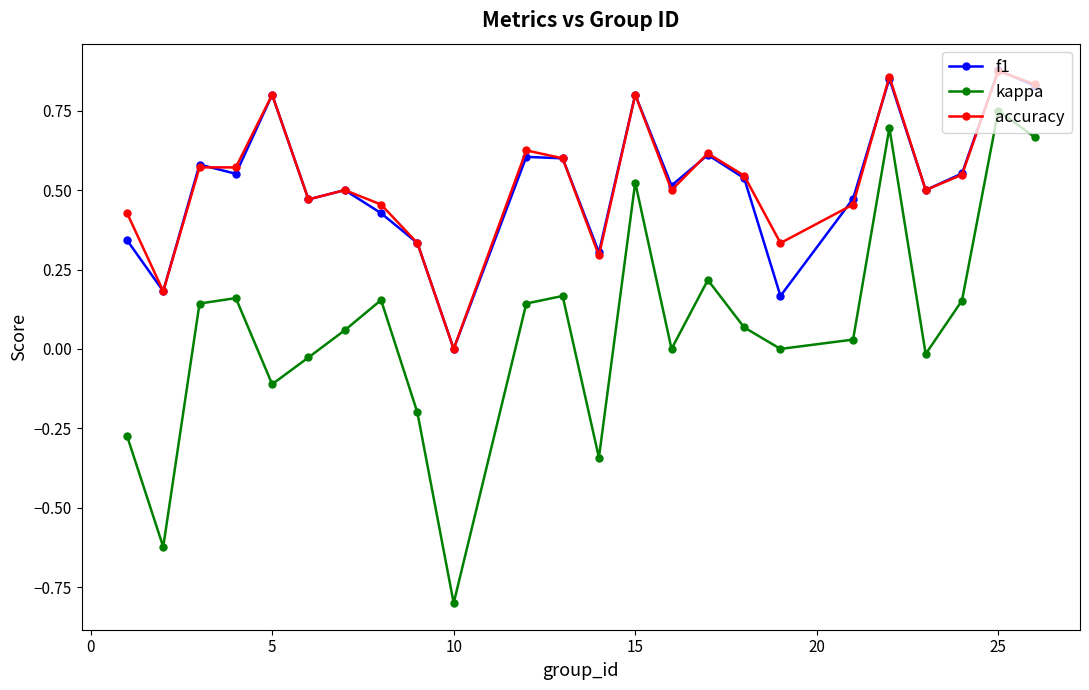

True or false: f1 has more than 0 interior local peaks.

True